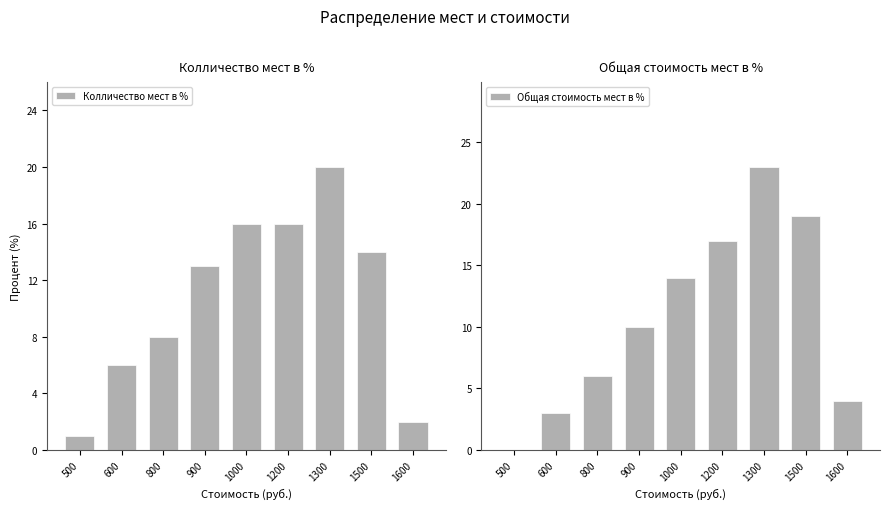

At 500, list the series in order from smallest to largest.

Общая стоимость мест в %, Колличество мест в %